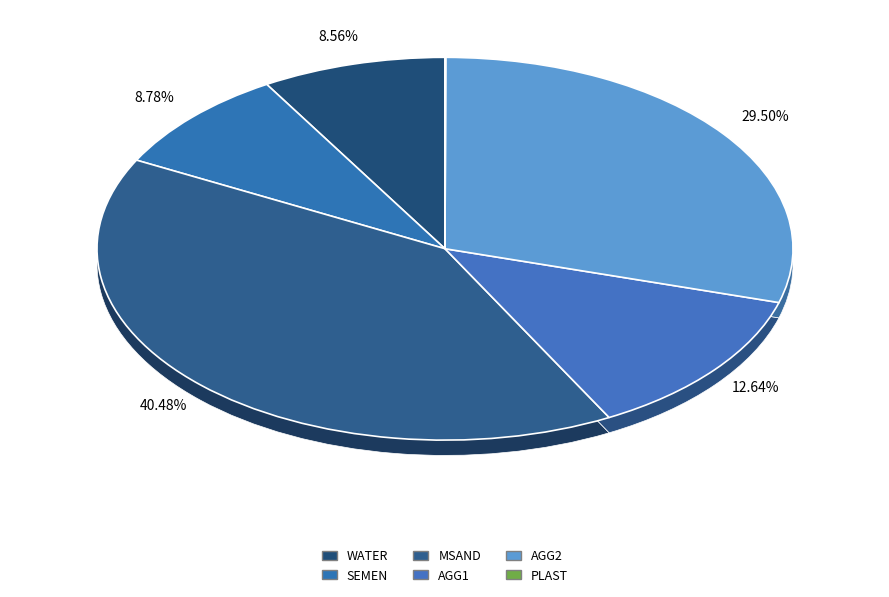

Rank the categories by value from lowest to highest.

PLAST, WATER, SEMEN, AGG1, AGG2, MSAND